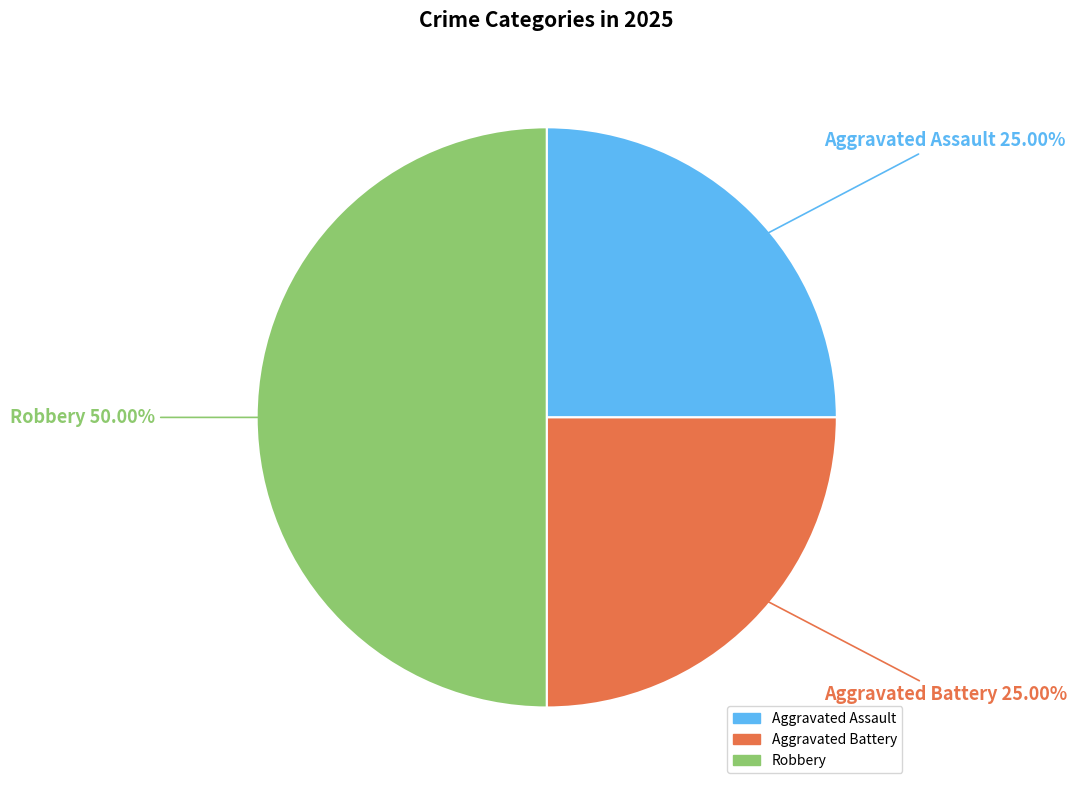

To the nearest percent, what portion does Aggravated Assault represent?

25%